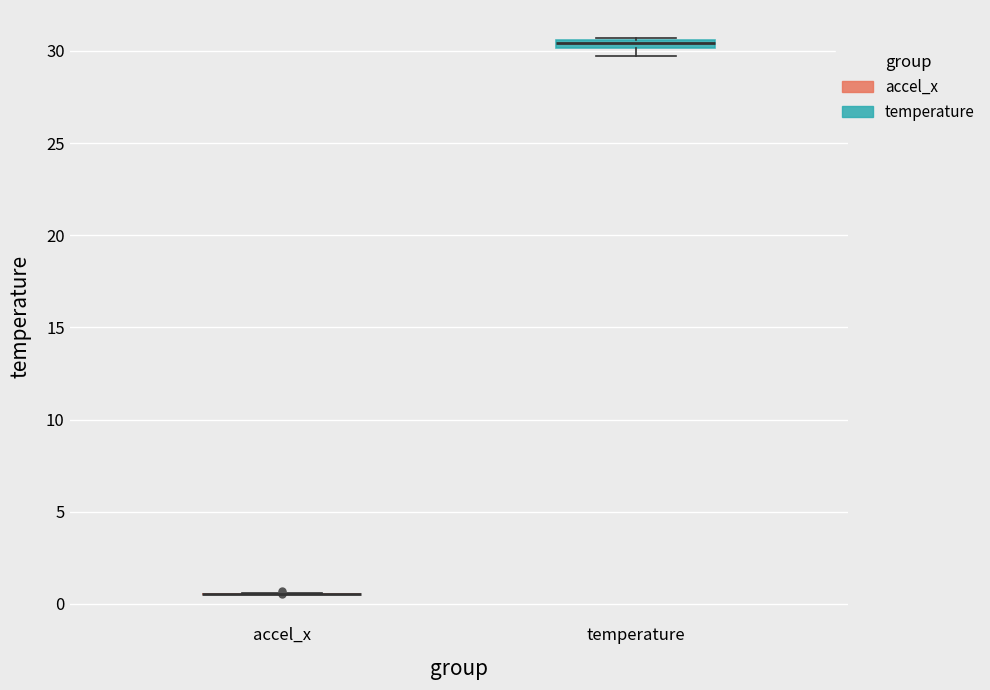

Where is the lower edge of the box for temperature on the y-axis? The values are not printed on the chart, so give them approximately, as read against the axis.

30.0